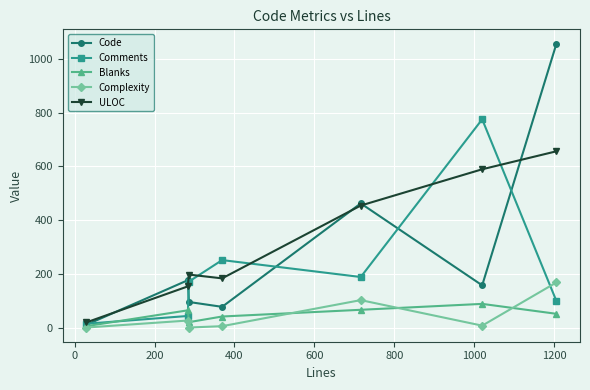

True or false: ULOC has more than 2 interior local peaks.

False